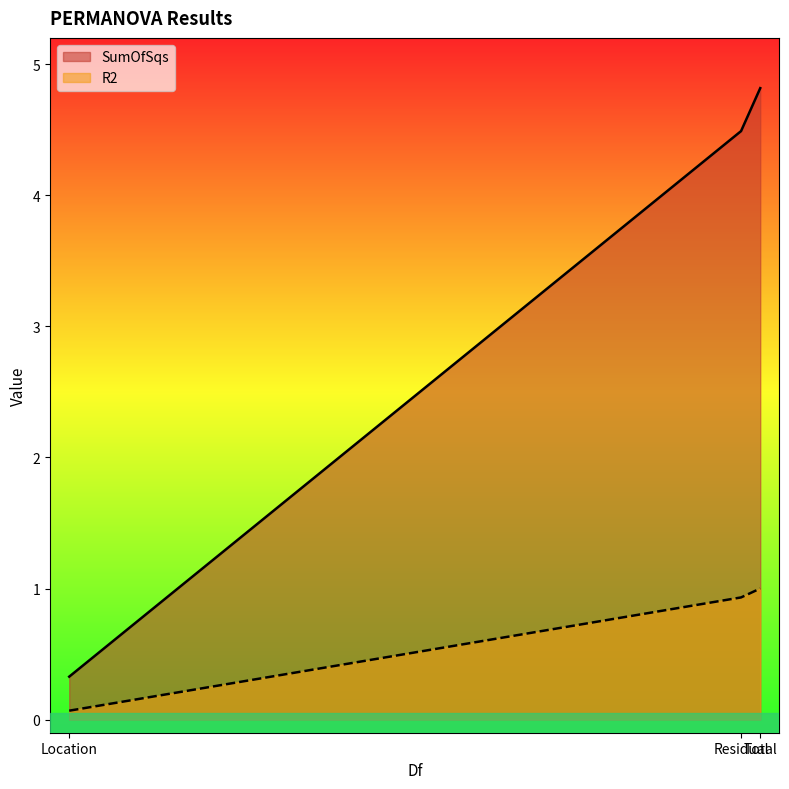

How many categories are shown in the chart?

3